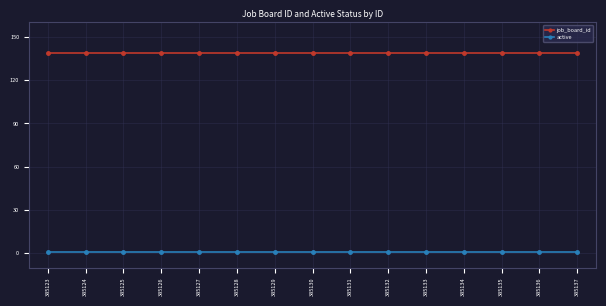

Which series has the largest total across all categories?

job_board_id